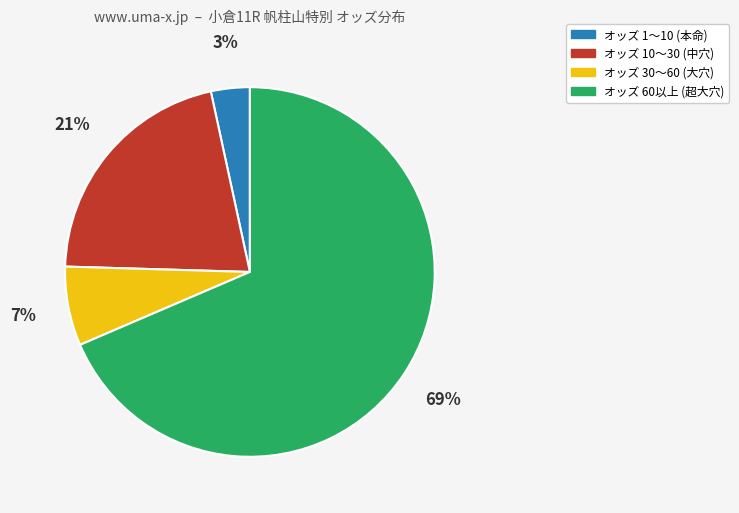

True or false: オッズ 30〜60 (大穴) accounts for 7% of the total.

True